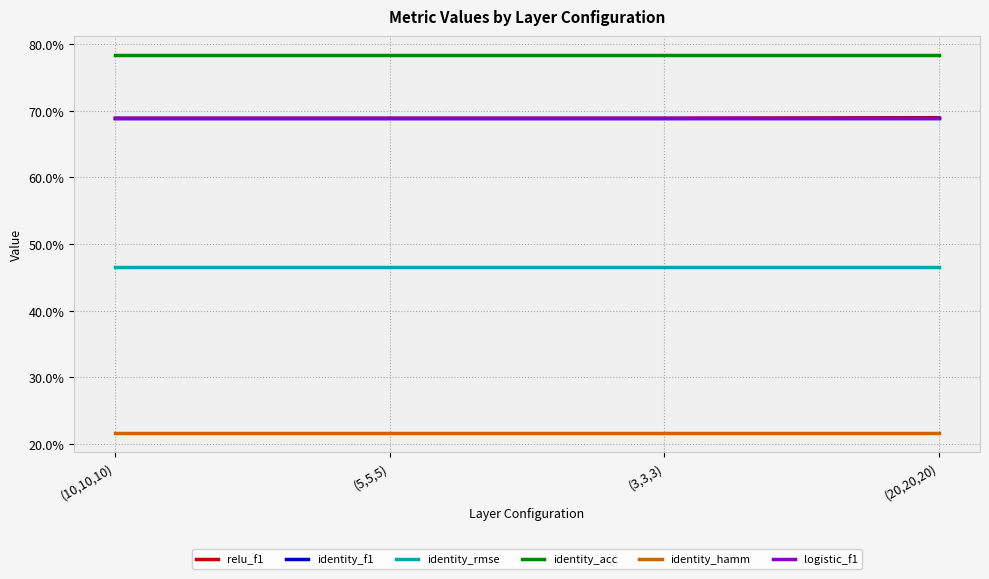

The identity_hamm series shows 0.3 at (5,5,5). True or false?

False